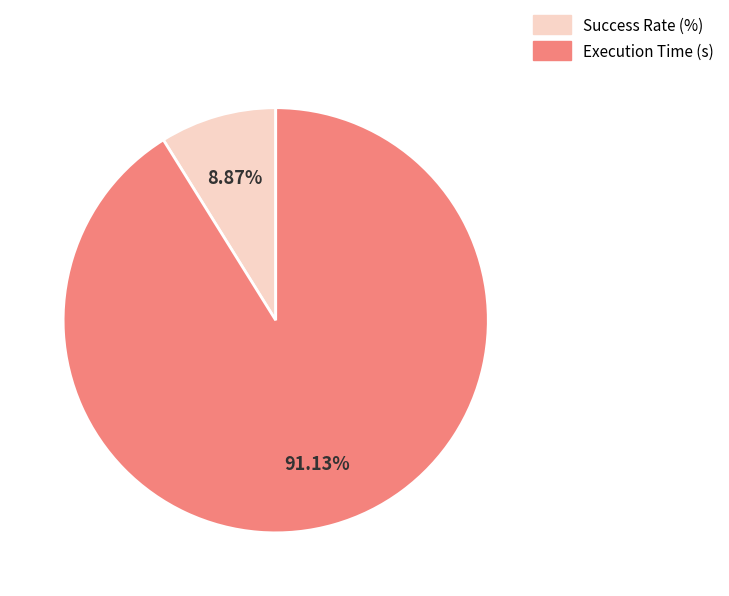

What is the majority slice?

Execution Time (s)